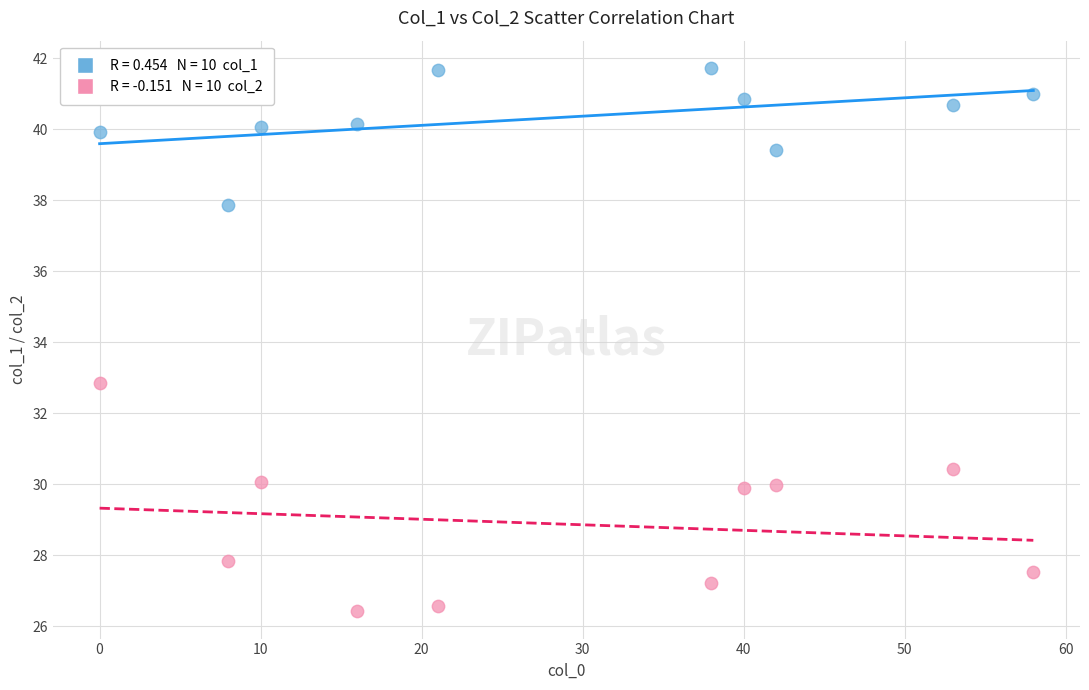

Across all data points, what is the range of X values (max minus min)?

58.0